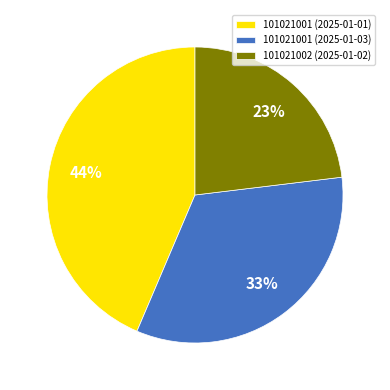

What percentage is the 101021001 (2025-01-03) slice, to the nearest percent?

33%